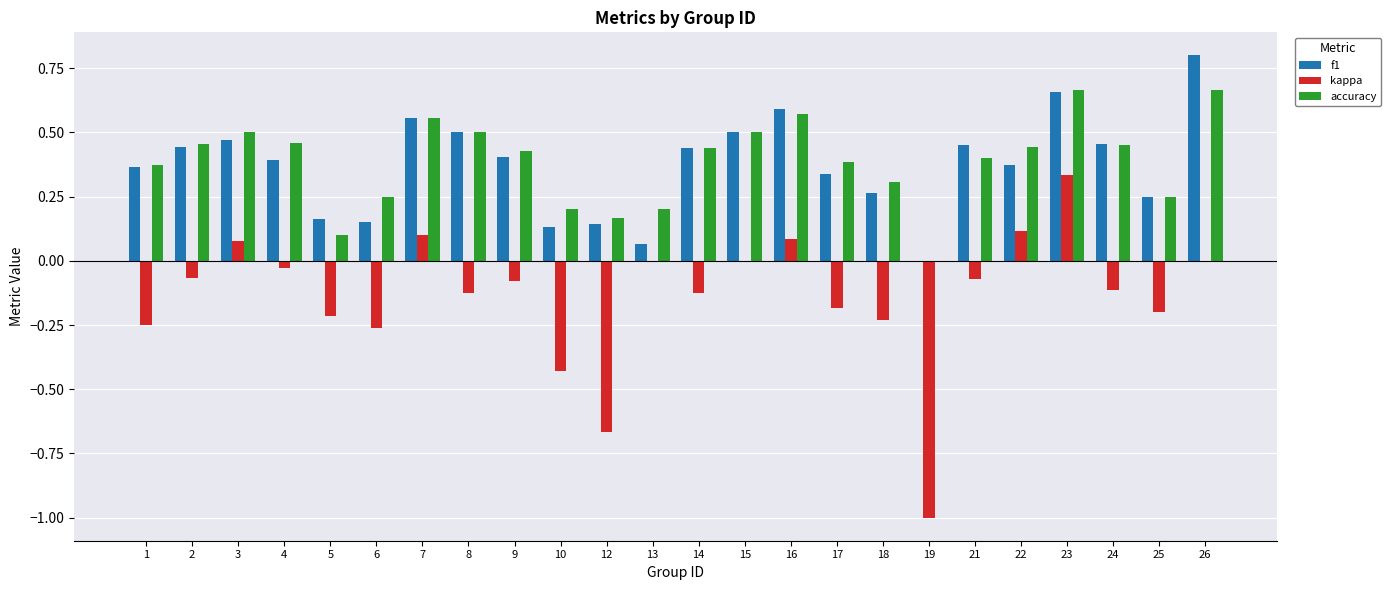

How many values in accuracy are above zero?

23